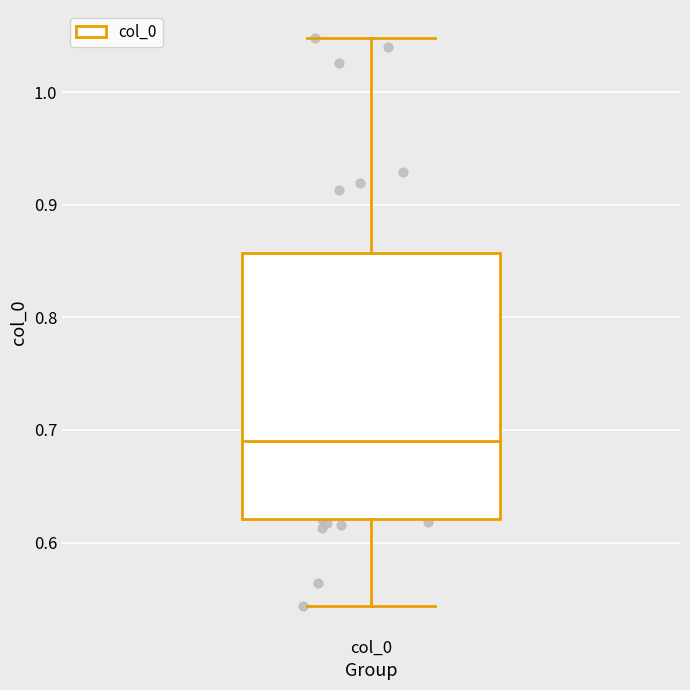

Transcribe this box plot: give where the median line is, the range the box spans, and where the two whiskers end, as read against the y-axis. The values are not printed on the chart, so give them approximately, as read against the axis.

median 0.69, box 0.62 to 0.86, whiskers 0.54 to 1.05